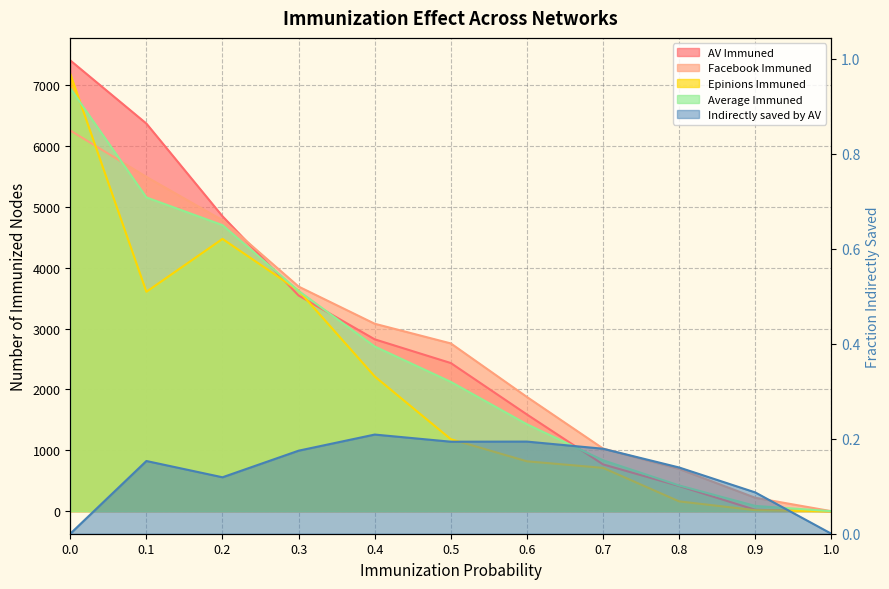

What position from the left is 0.1?

2